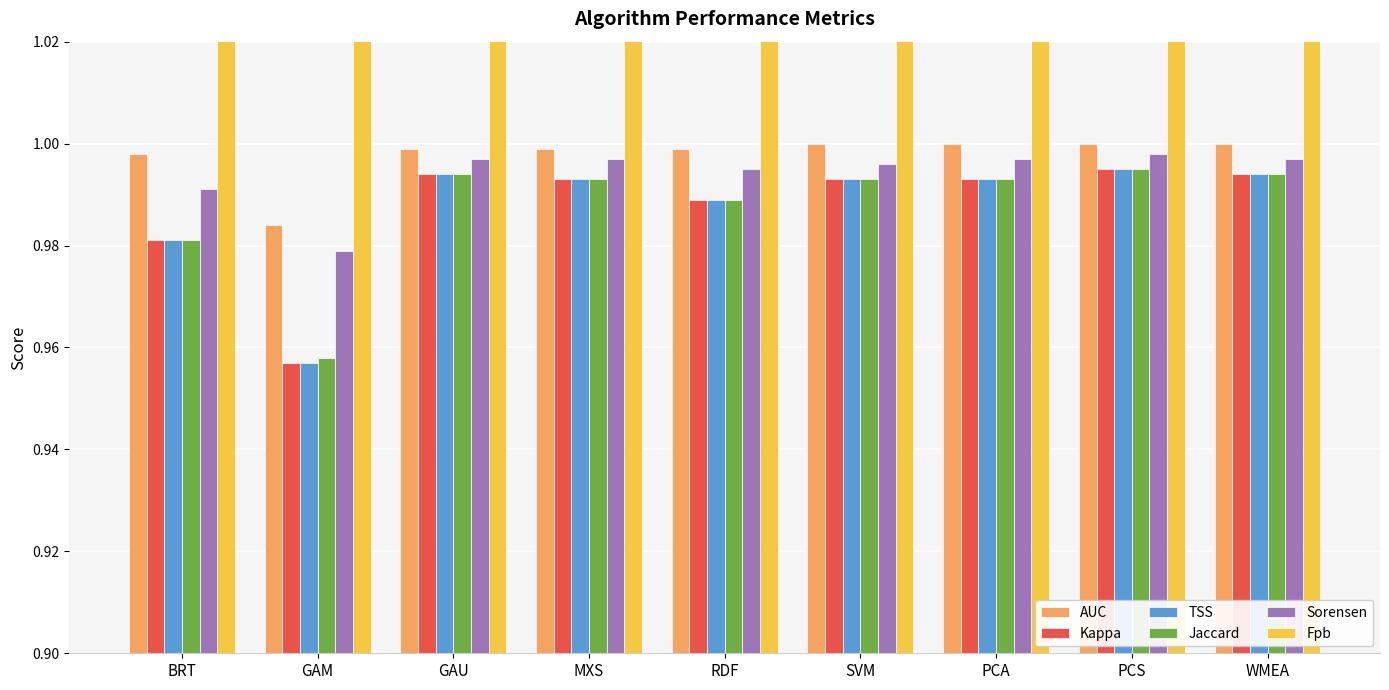

Between PCA and WMEA, which series saw the biggest shift?

Fpb